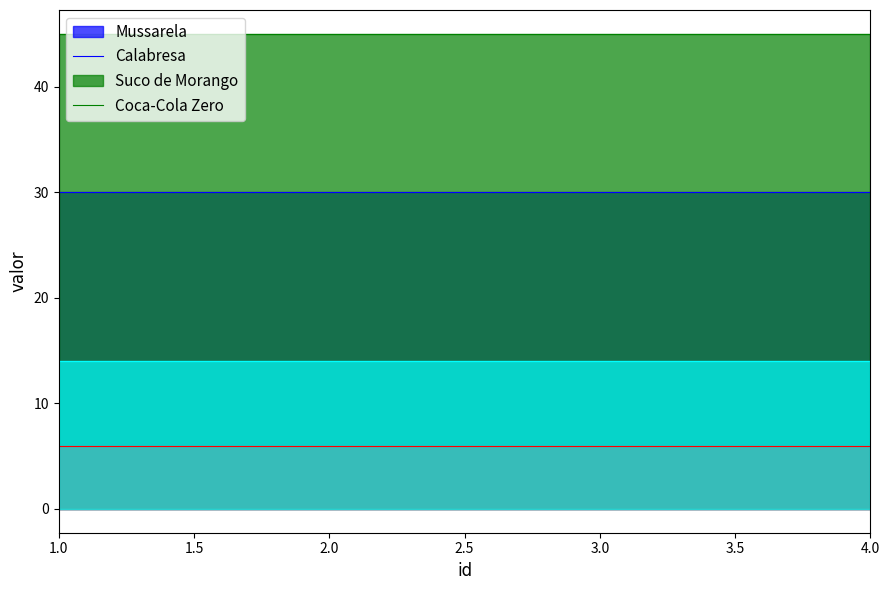

Which series has the widest spread of values?

Mussarela